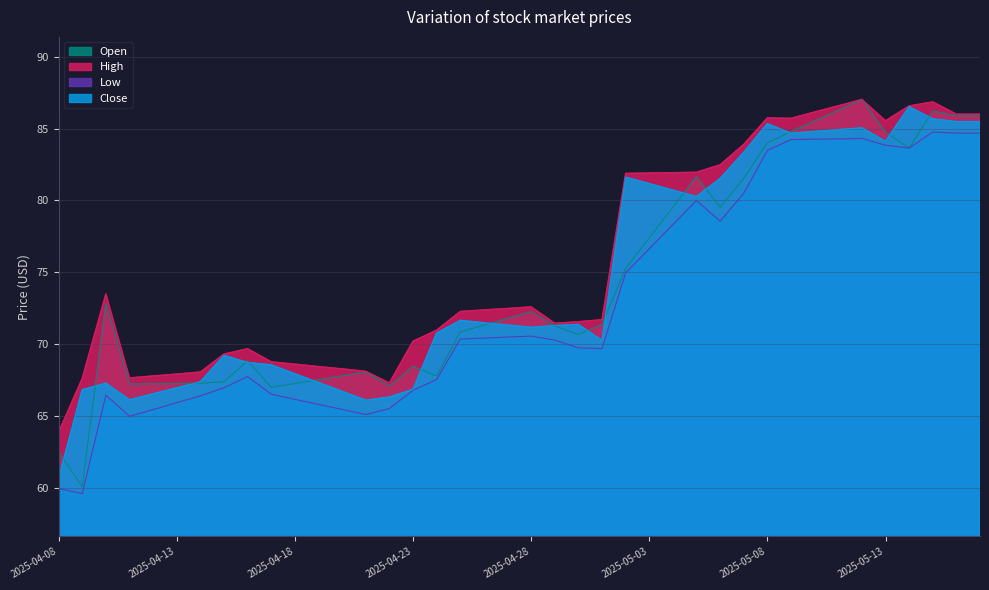

What is the smallest value displayed?

59.6